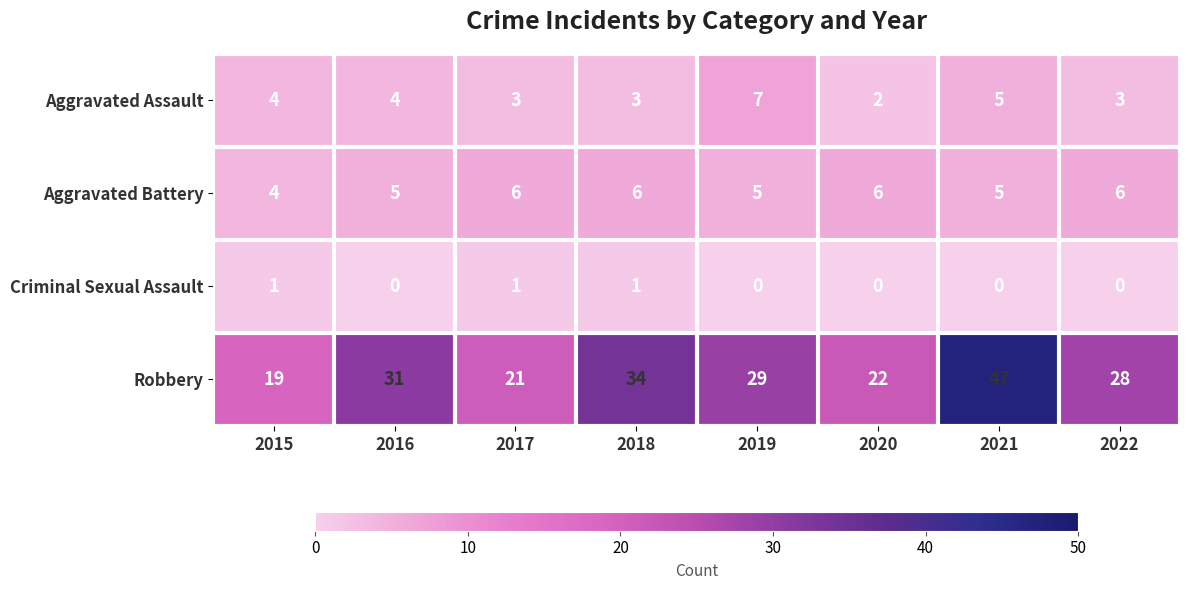

What is the minimum value for Aggravated Battery?

4